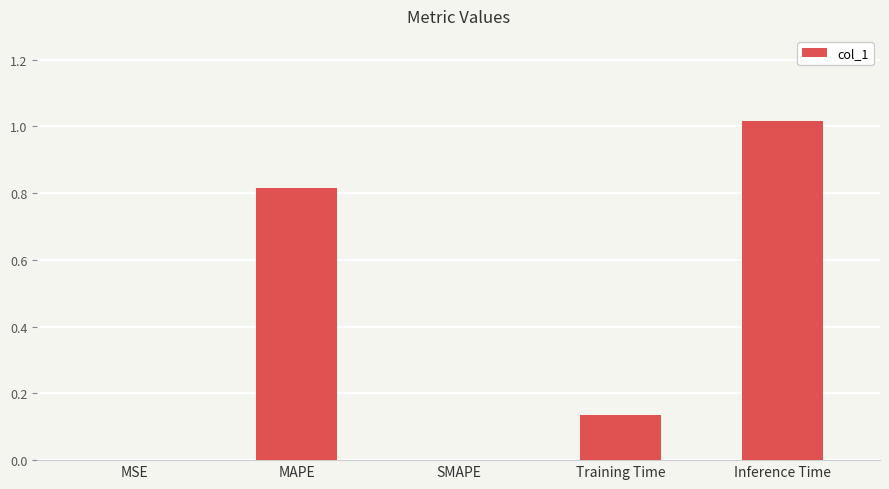

Between MSE and MAPE, which is larger?

MAPE